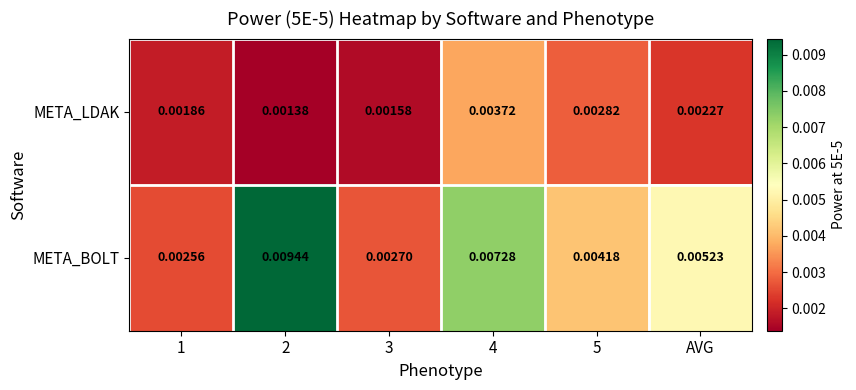

Which series has the largest range (max minus min)?

META_BOLT